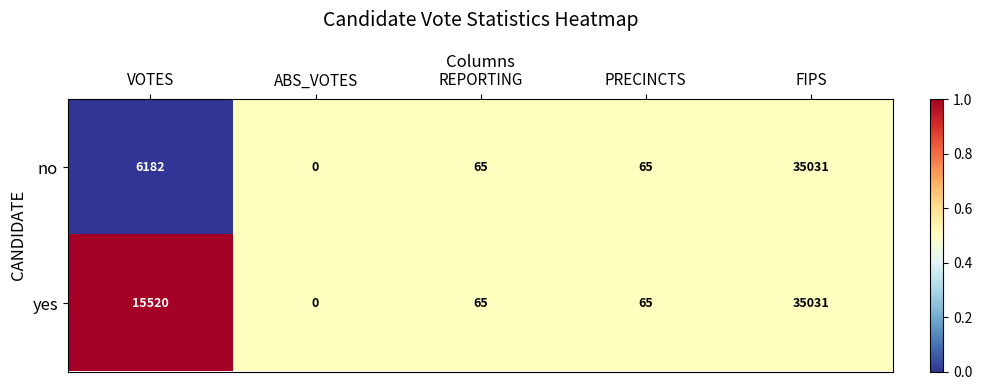

At which category is the sum across all series the highest?

FIPS